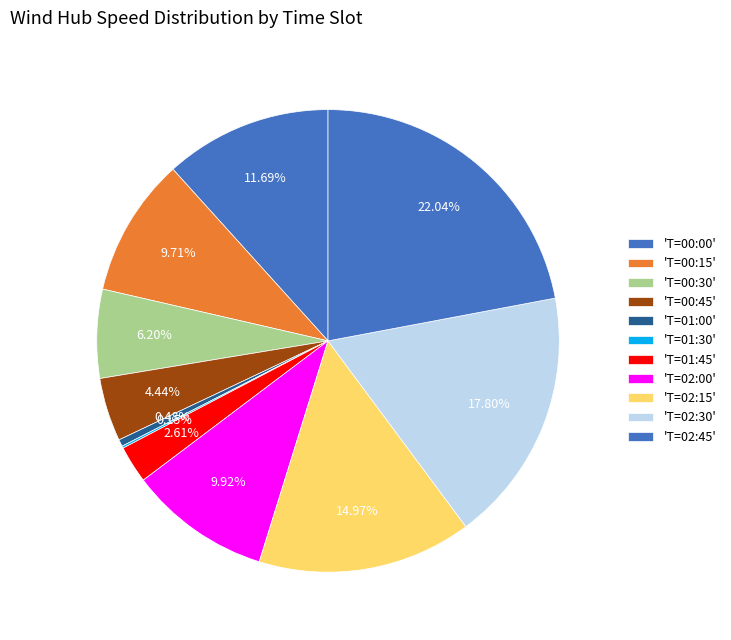

To the nearest percent, what is the difference between the largest and smallest slice percentages?

22%